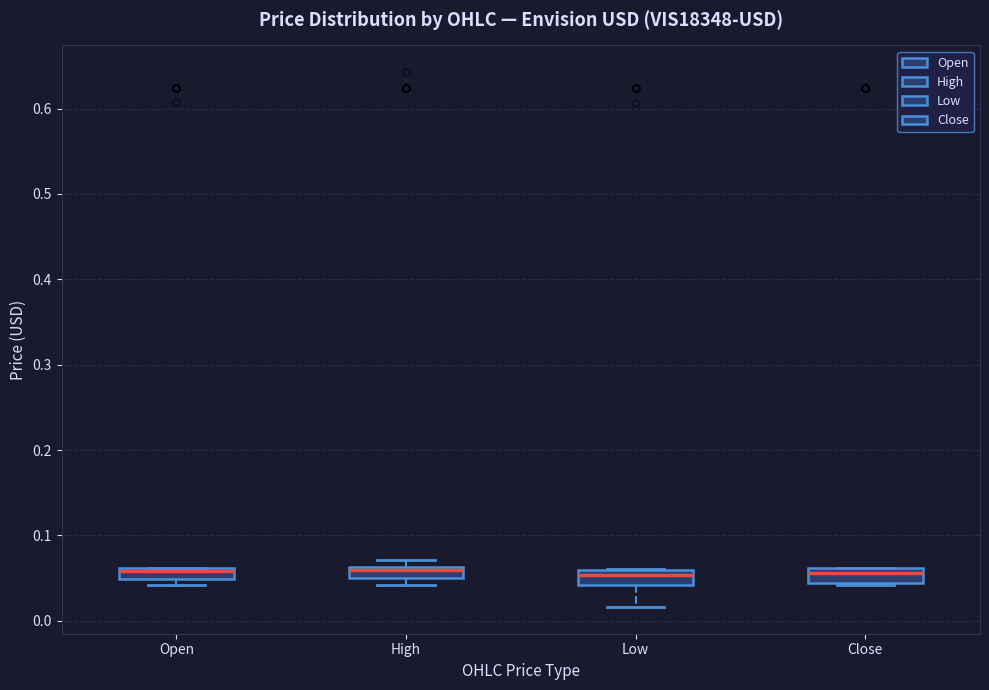

Where does the lower whisker of the box for Low end on the y-axis? The values are not printed on the chart, so give them approximately, as read against the axis.

0.02